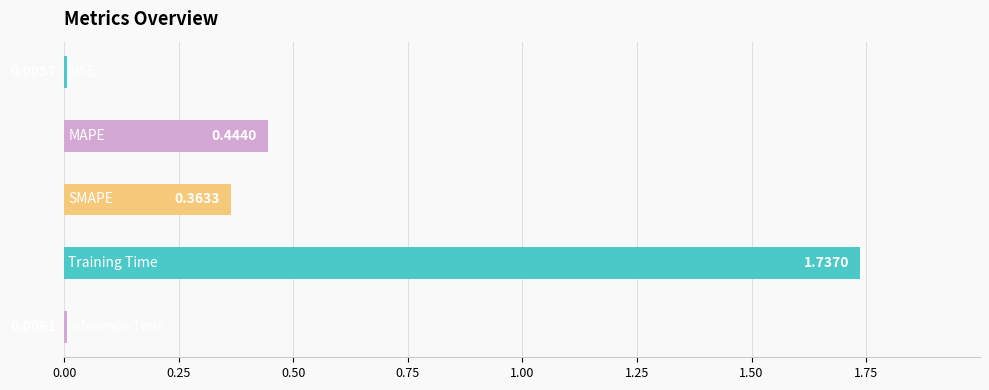

How many series are shown in this chart?

1